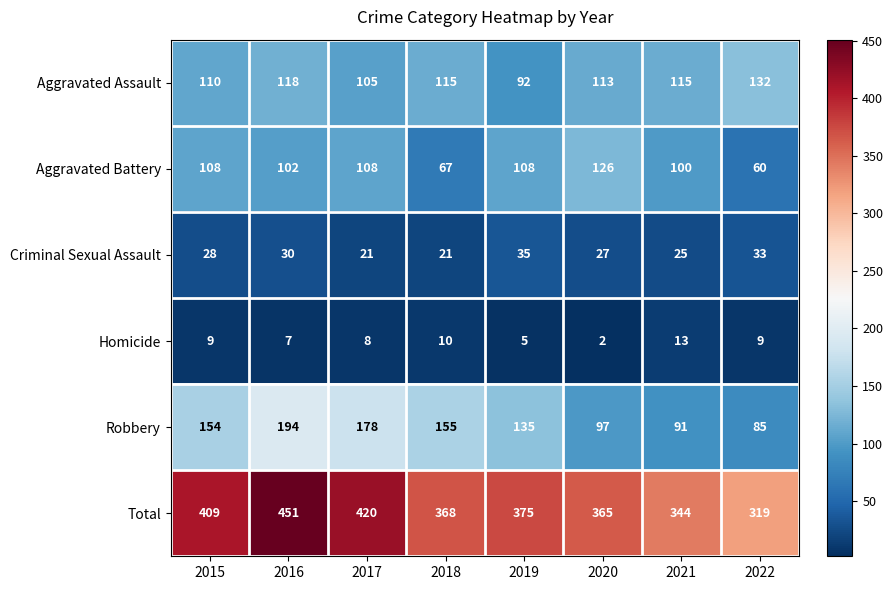

Which category has the lowest value in the Homicide series?

2020